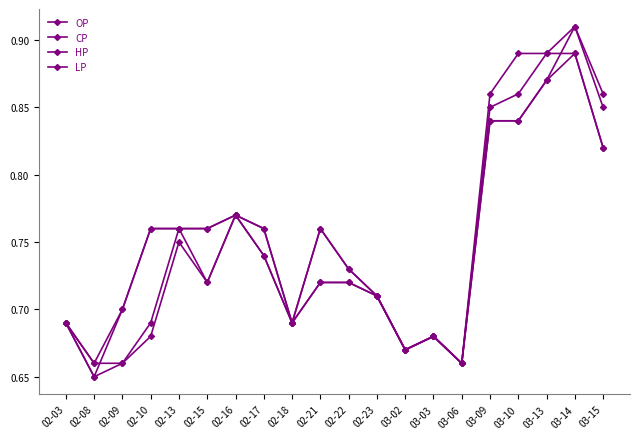

The value of OP at 02-17 is 0.7. True or false?

True